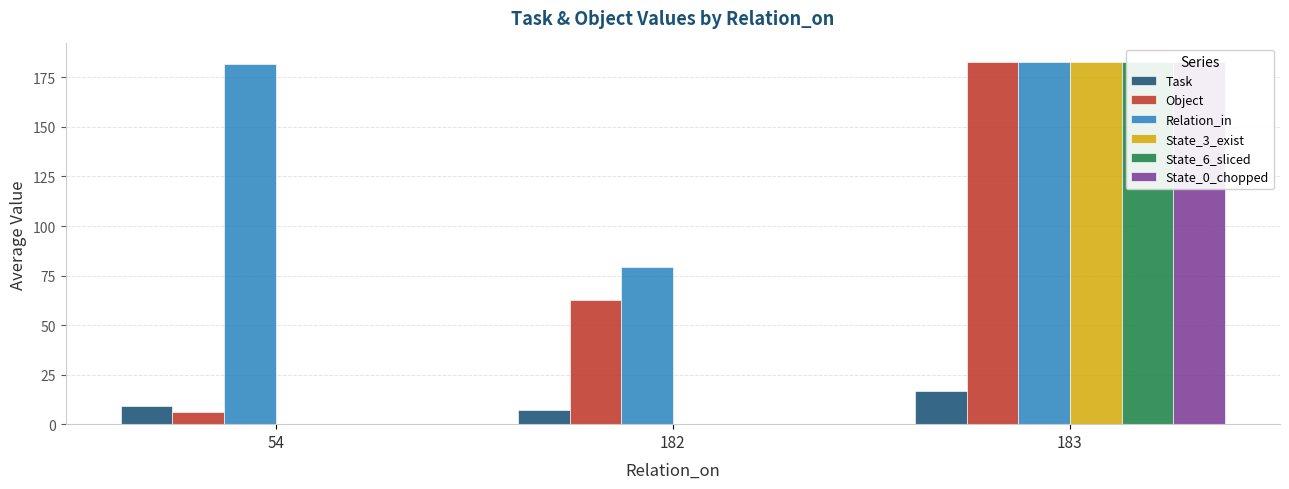

At which label is State_3_exist closest to 91?

182